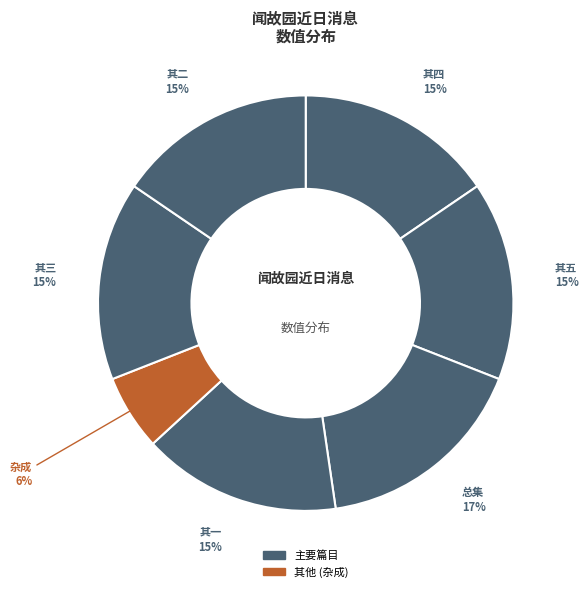

Rank the categories by value from highest to lowest.

闻故园近日消息伤乱忧家杂成五首, 闻故园近日消息伤乱忧家杂成五首 其五, 闻故园近日消息伤乱忧家杂成五首 其四, 闻故园近日消息伤乱忧家杂成五首 其三, 闻故园近日消息伤乱忧家杂成五首 其二, 闻故园近日消息伤乱忧家杂成五首 其一, 闻故园近日消息伤乱忧家杂成